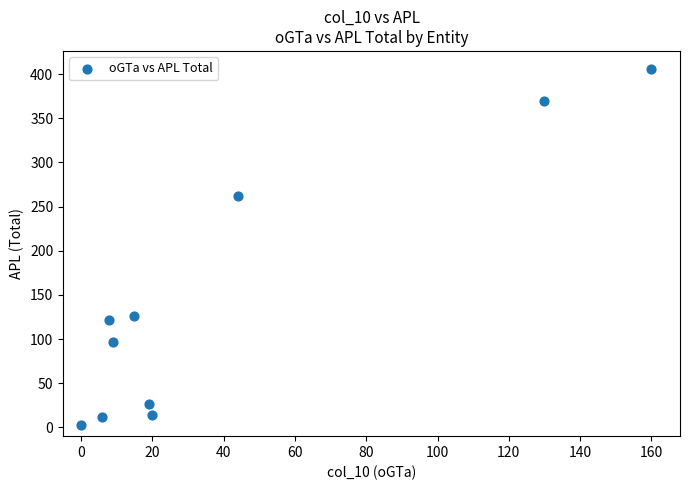

What is the range of Y values (max minus min)?

403